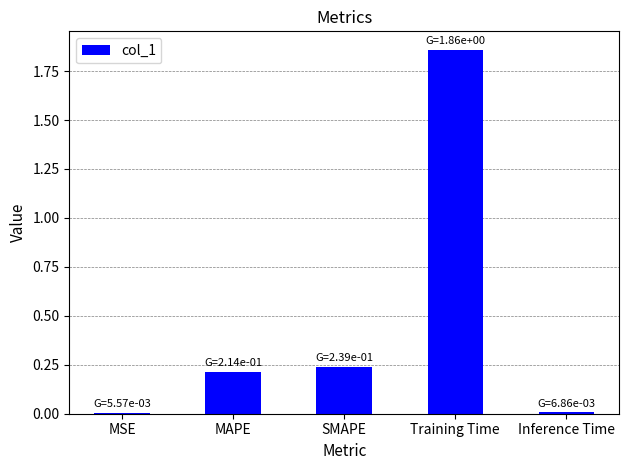

Which label corresponds to the largest value in the chart?

Training Time